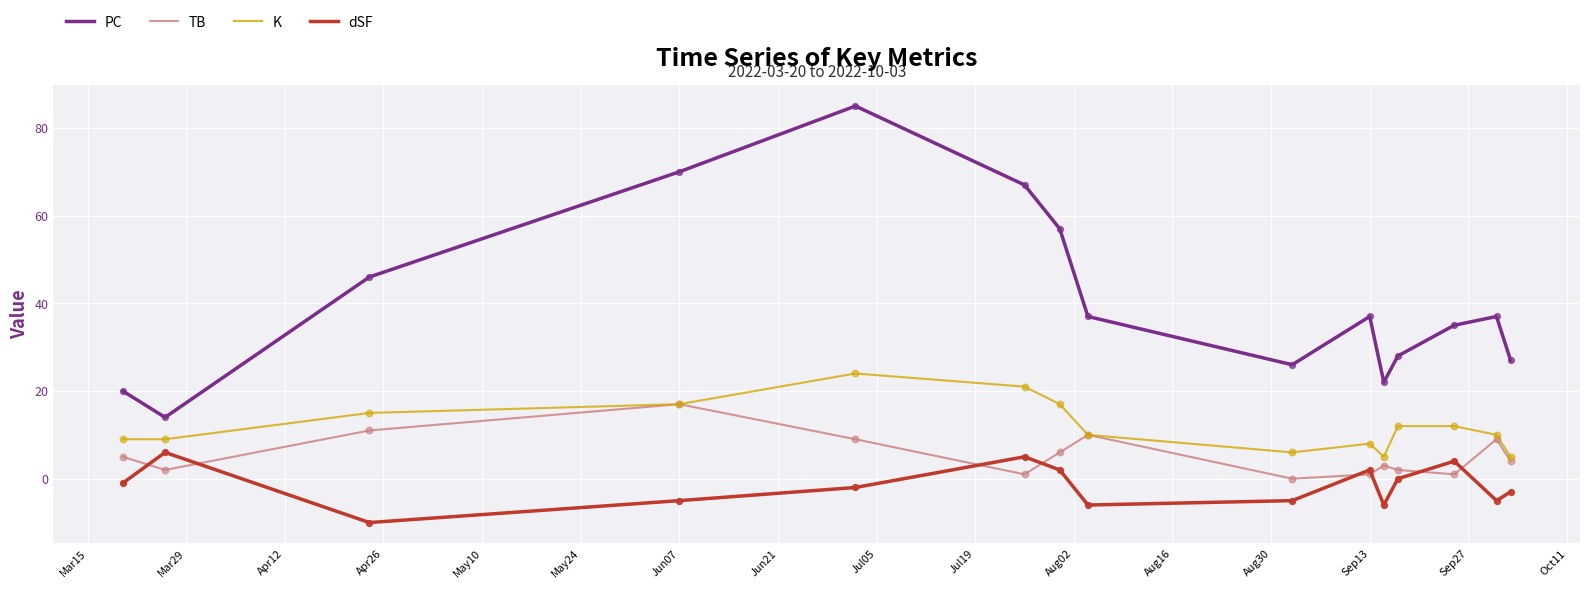

Which series has the largest range (max minus min)?

PC